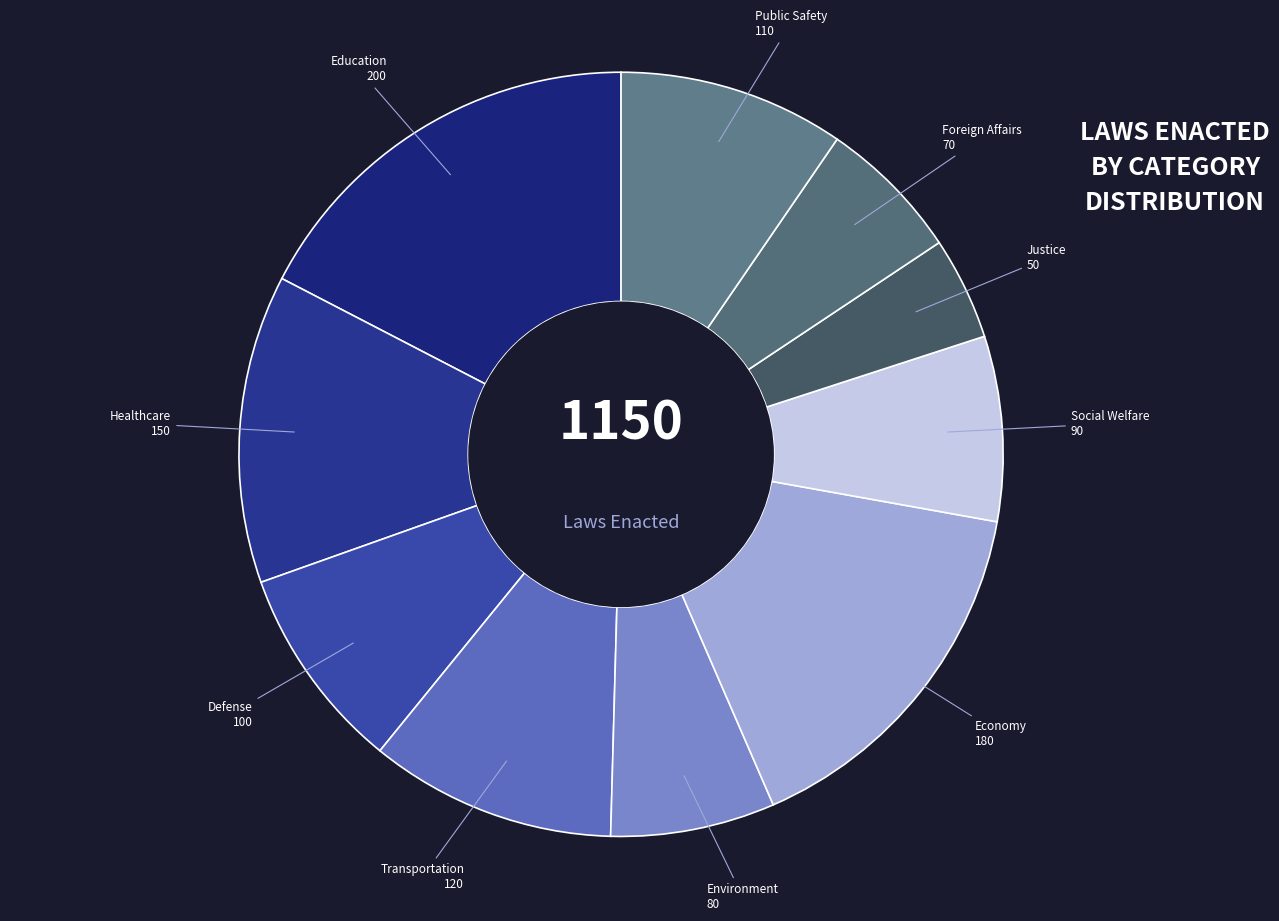

Approximately how many times larger is the value at Transportation compared to Social Welfare?

1.3